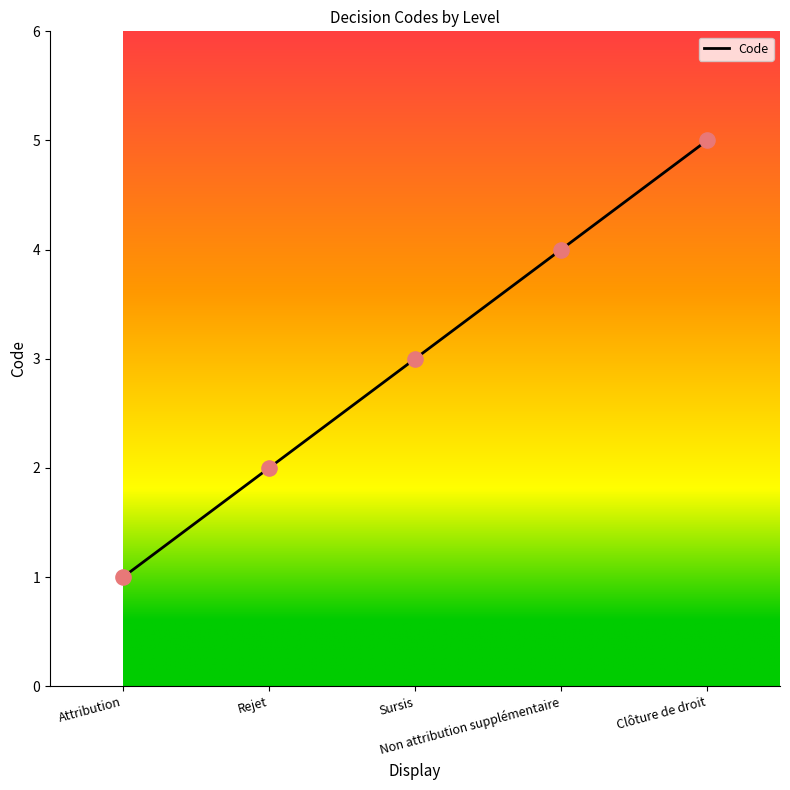

What is the change in value from Attribution to Non attribution supplémentaire?

+3